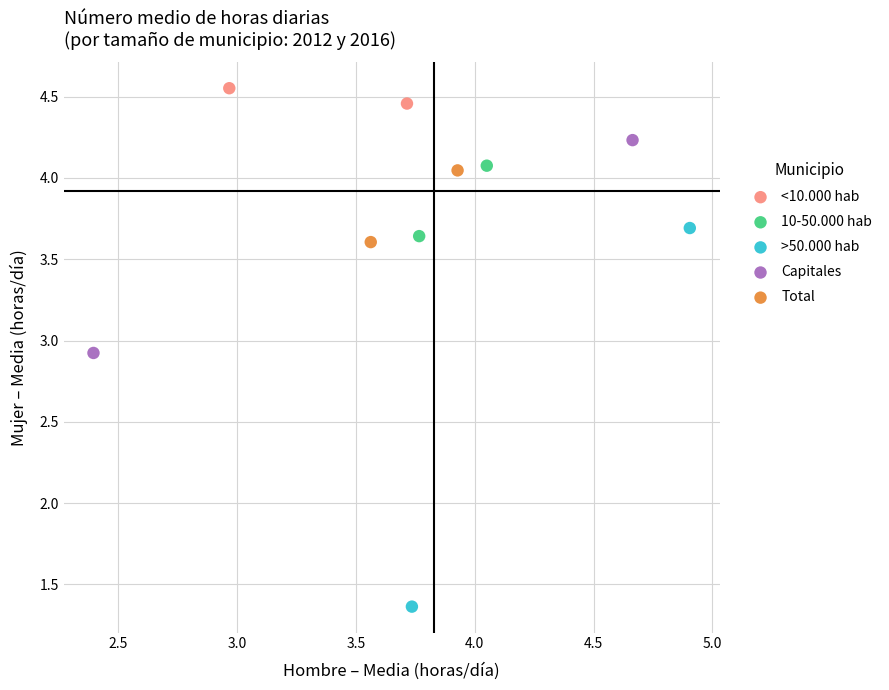

What are all the series names shown in the legend?

<10.000 hab, 10-50.000 hab, >50.000 hab, Capitales, Total